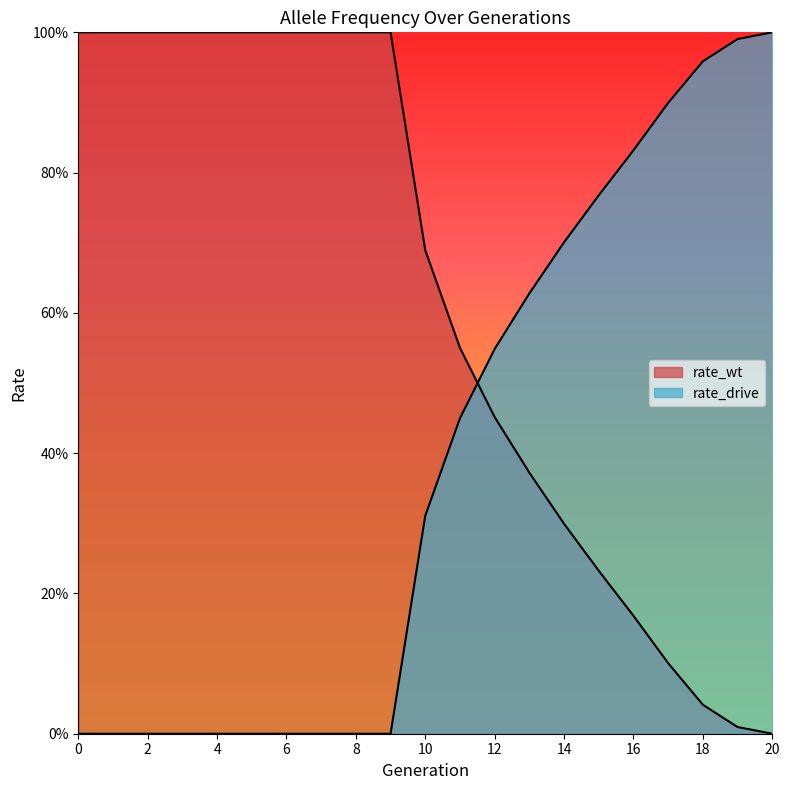

At 6, list the series in order from smallest to largest.

rate_drive, rate_wt